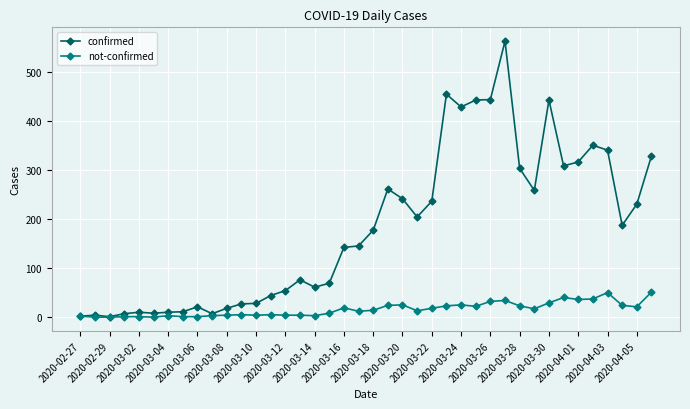

Which series has the largest range (max minus min)?

confirmed